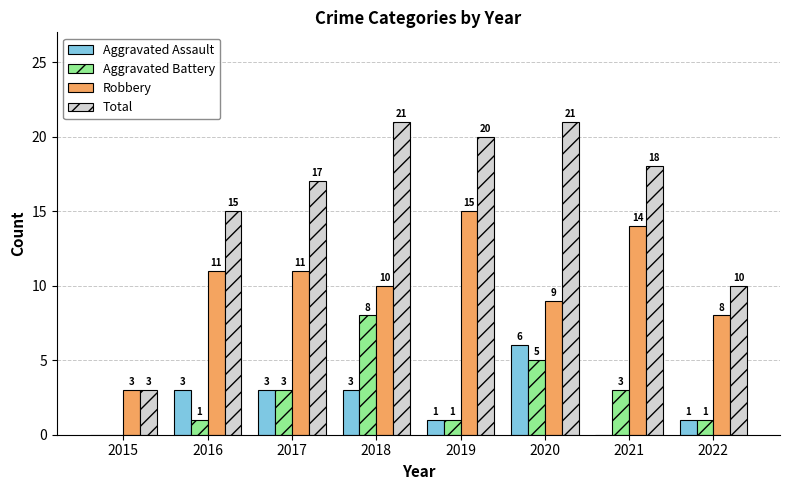

What is the average value of the Total series?

16